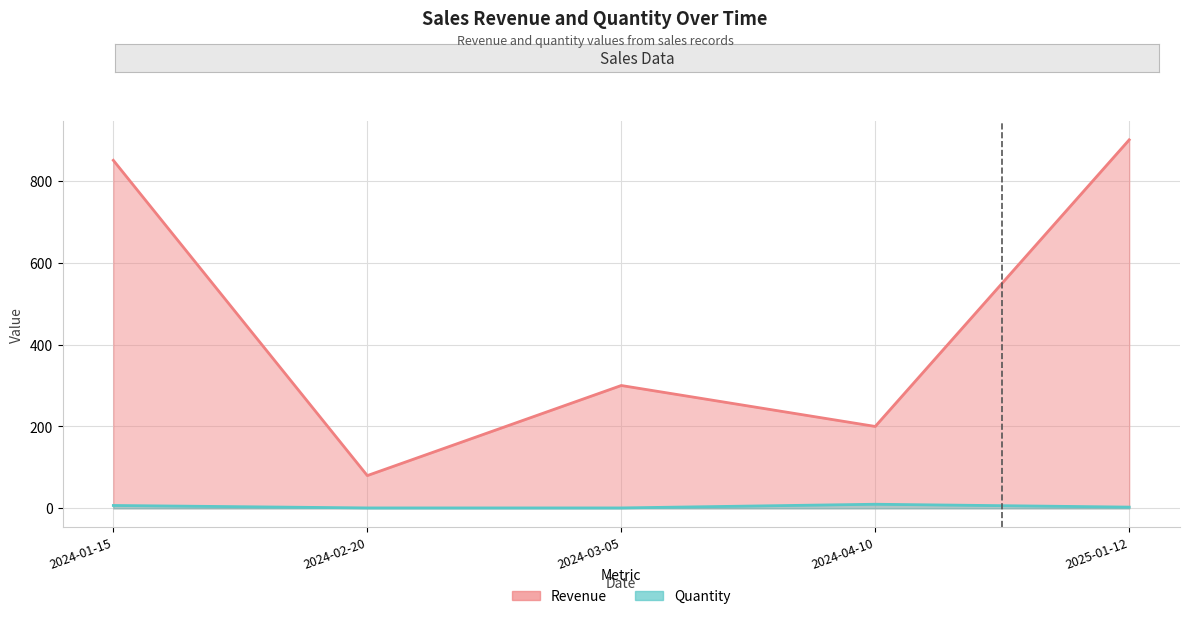

Reading right to left, list all the values displayed in this chart.

Revenue: 900	200	300	80	850
Quantity: 3	10	1	1	7